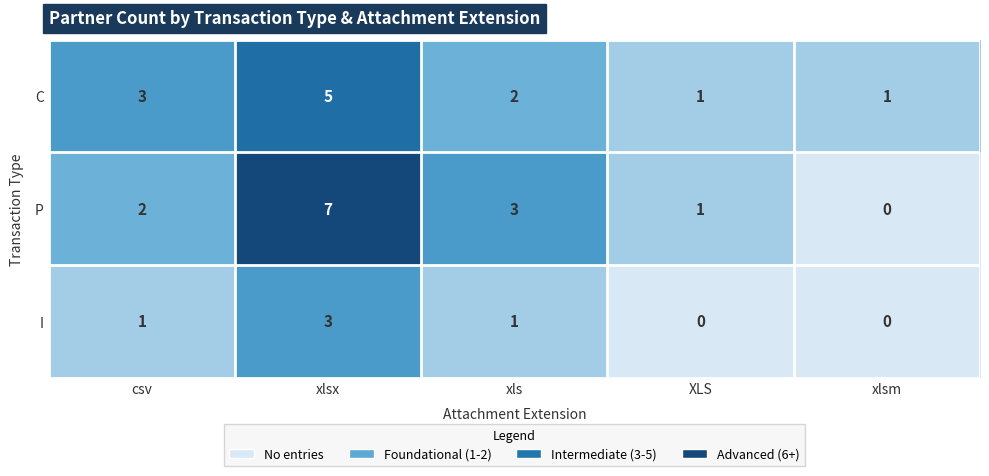

At which label is P closest to 3?

xls